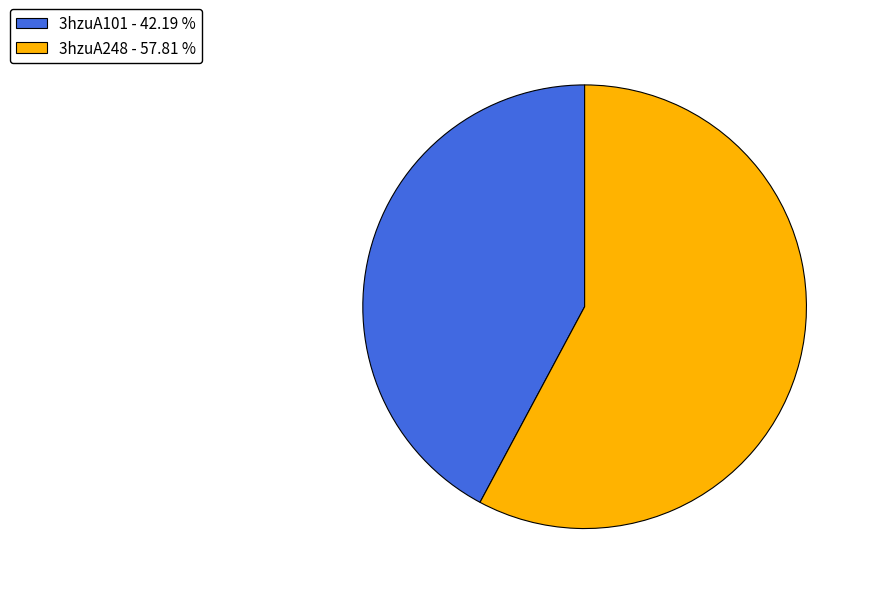

Rank the categories by value from highest to lowest.

3hzuA248, 3hzuA101